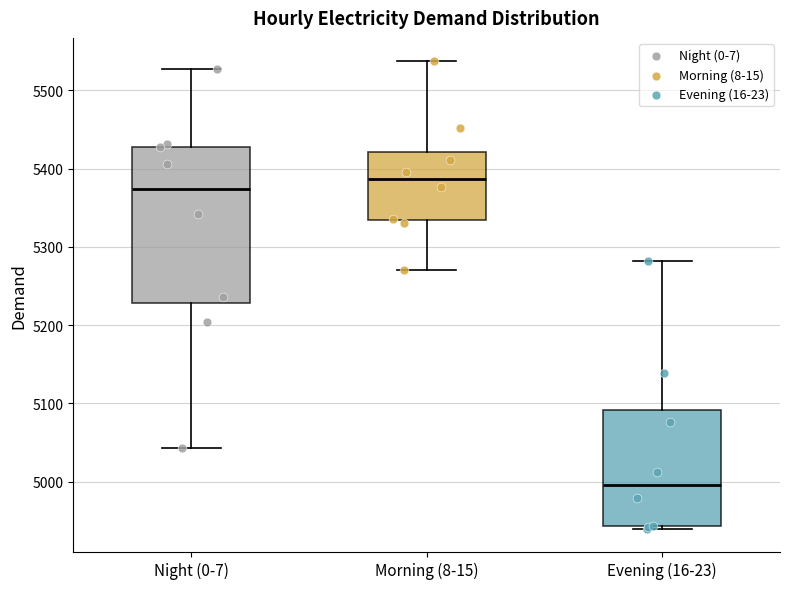

Where does the lower whisker of the box for Night (0-7) end on the y-axis? The values are not printed on the chart, so give them approximately, as read against the axis.

5040